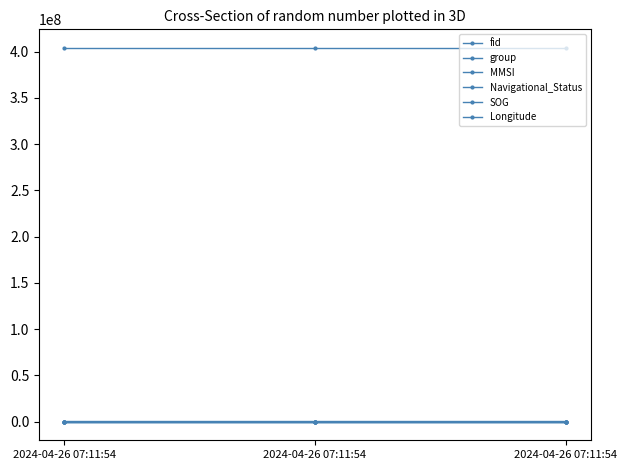

Count the number of data series in this chart.

6